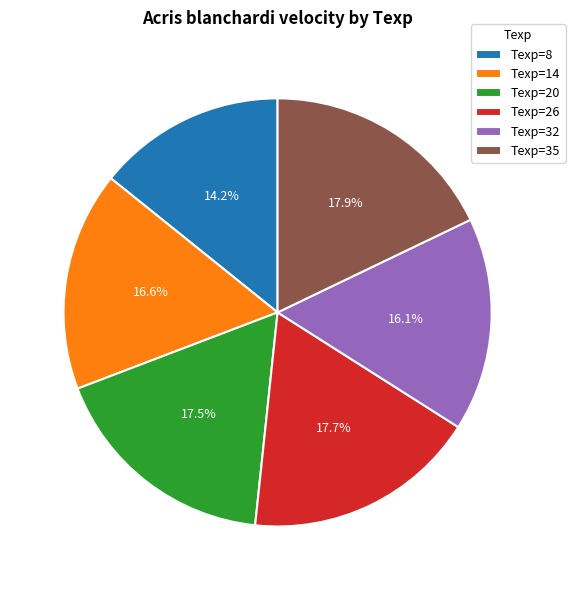

Which category has the smallest portion of the pie?

Texp=8